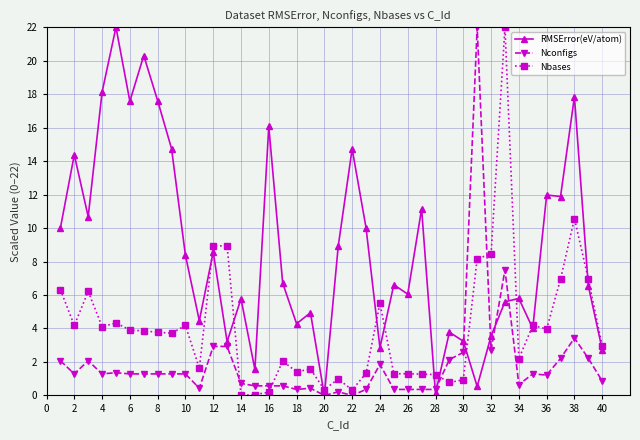

True or false: Nconfigs has more than 1 interior local peaks.

True